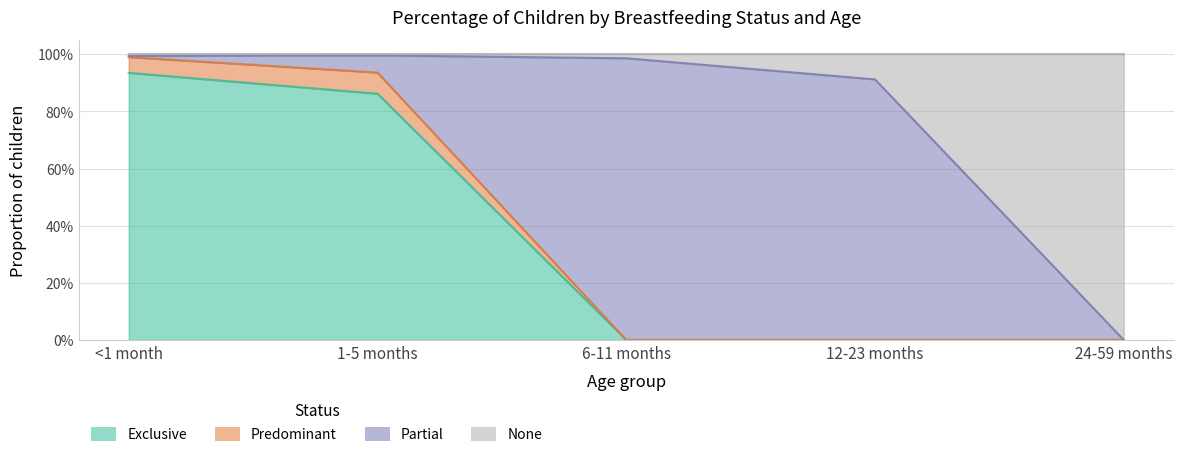

How many values in the Exclusive series exceed 0?

2